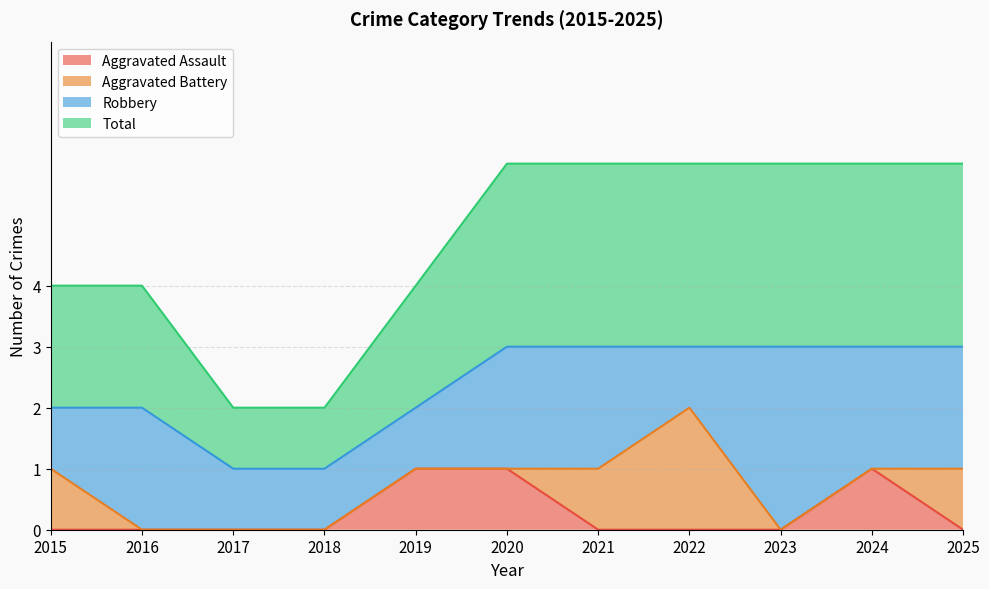

Does the chart have visible grid lines?

Yes